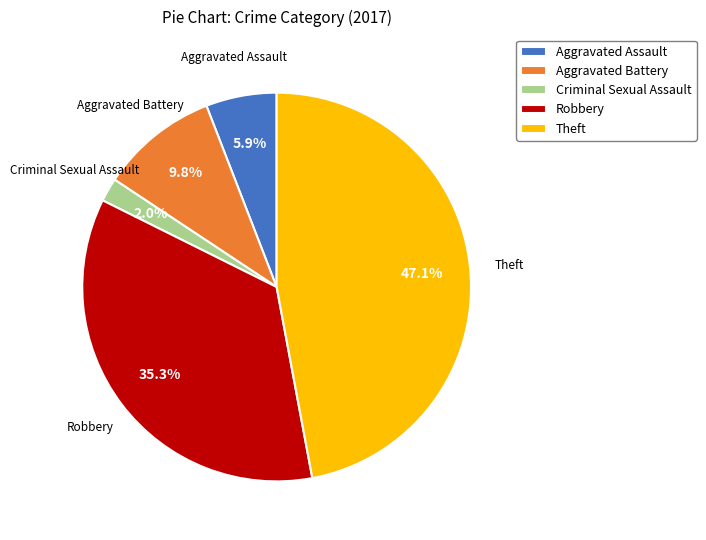

Is there a majority slice in this chart?

No